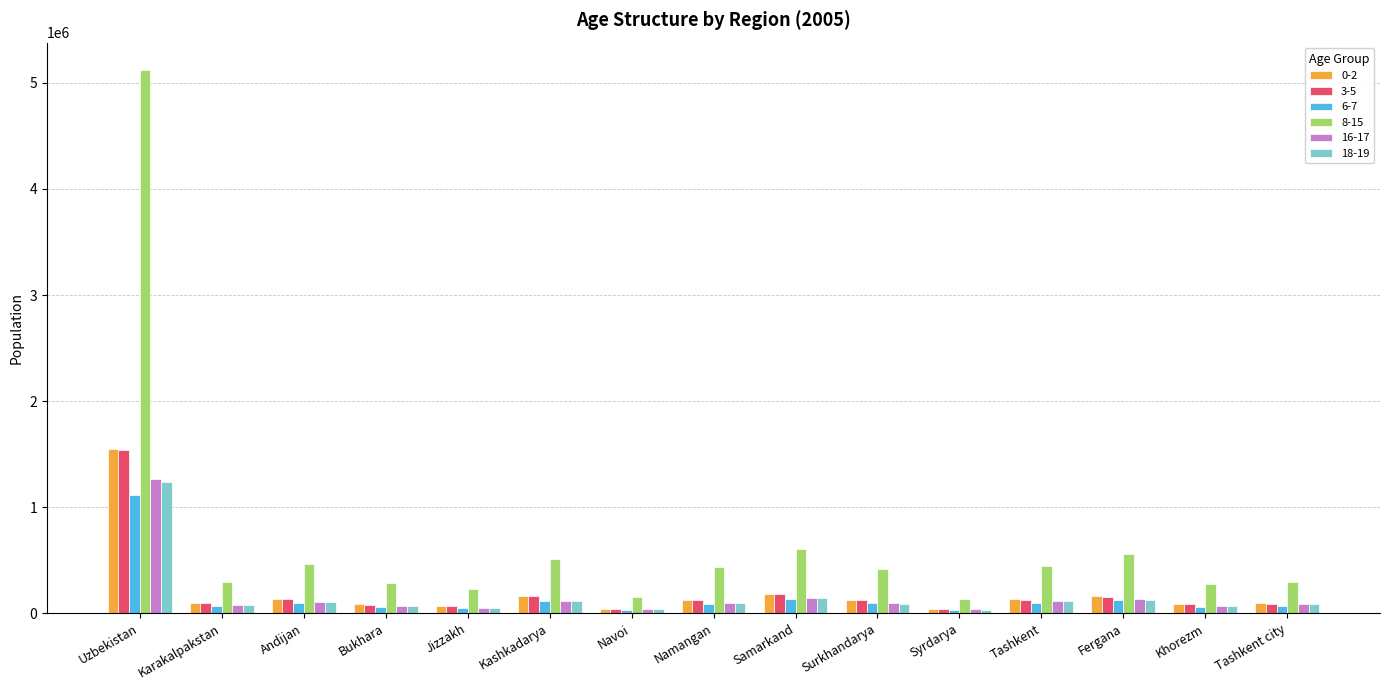

What is the greatest value displayed?

5123184